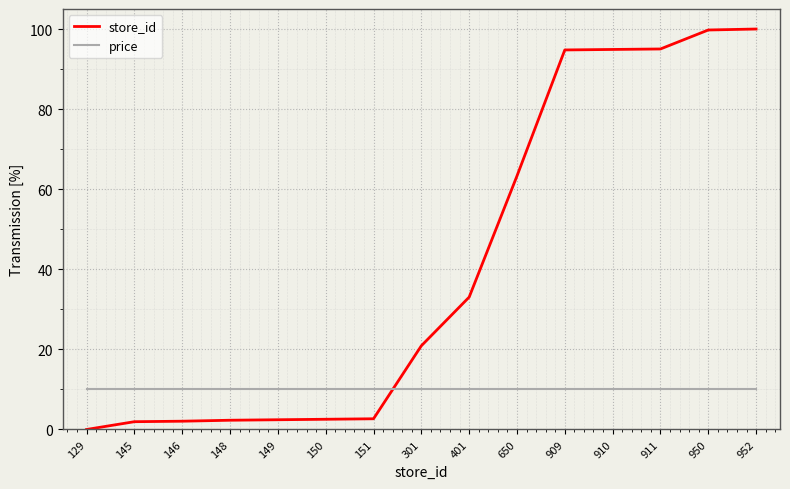

What are all the series names shown in the legend?

store_id, price